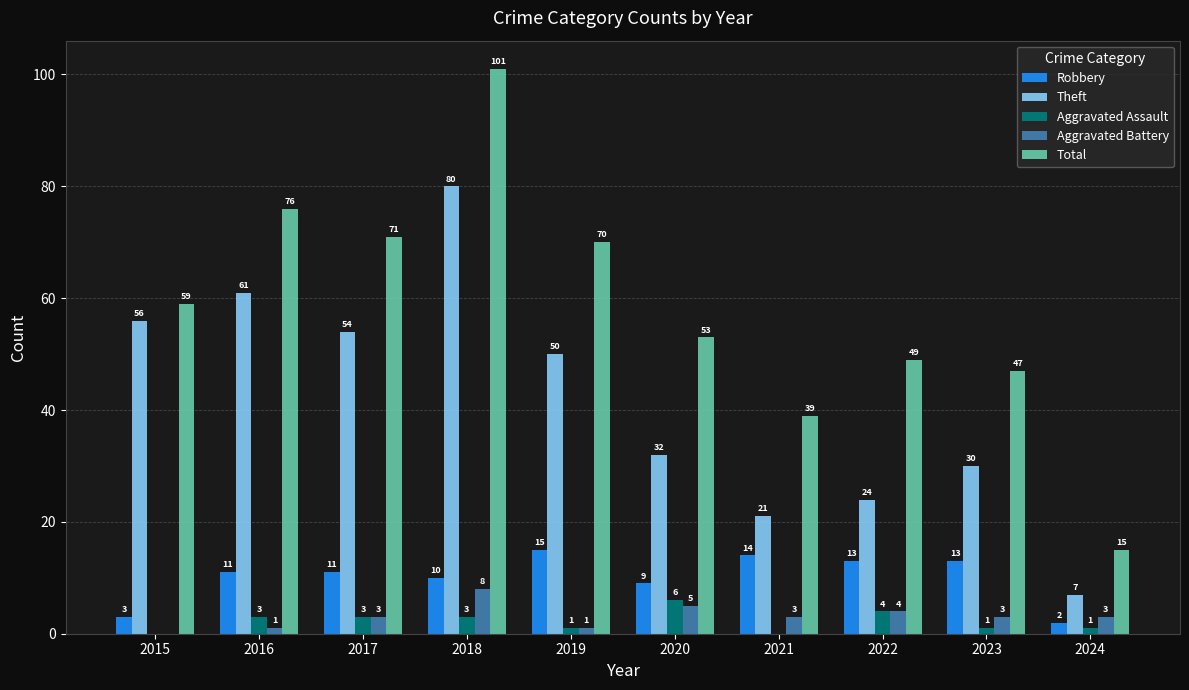

The value of Aggravated Battery at 2019 is 1. True or false?

True